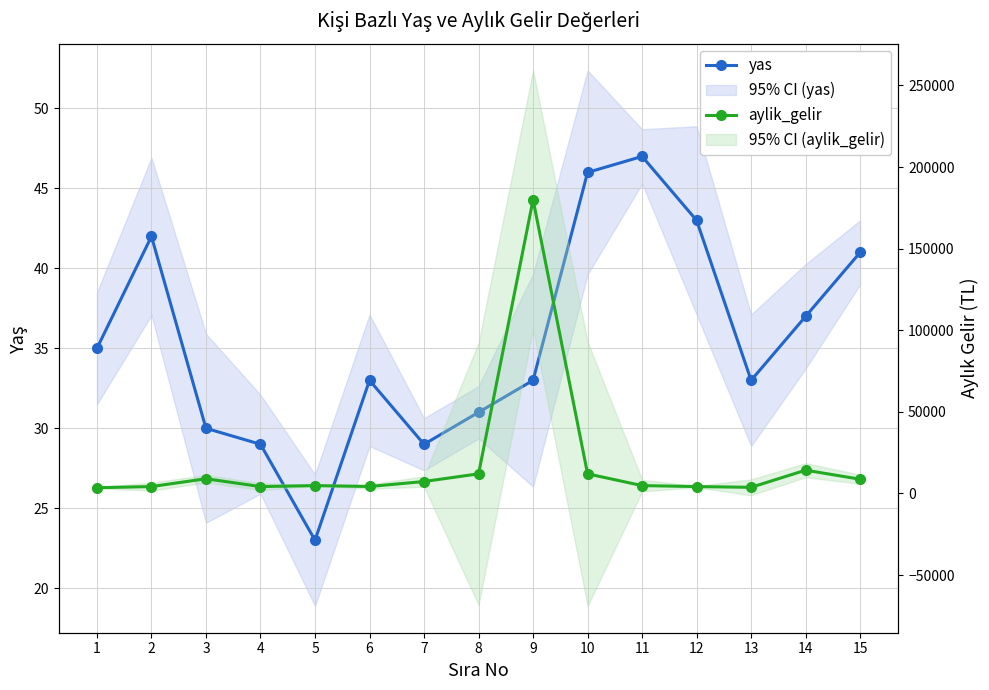

Rank the categories by aylik_gelir value from lowest to highest.

1, 13, 2, 4, 12, 6, 5, 11, 7, 15, 3, 8, 10, 14, 9